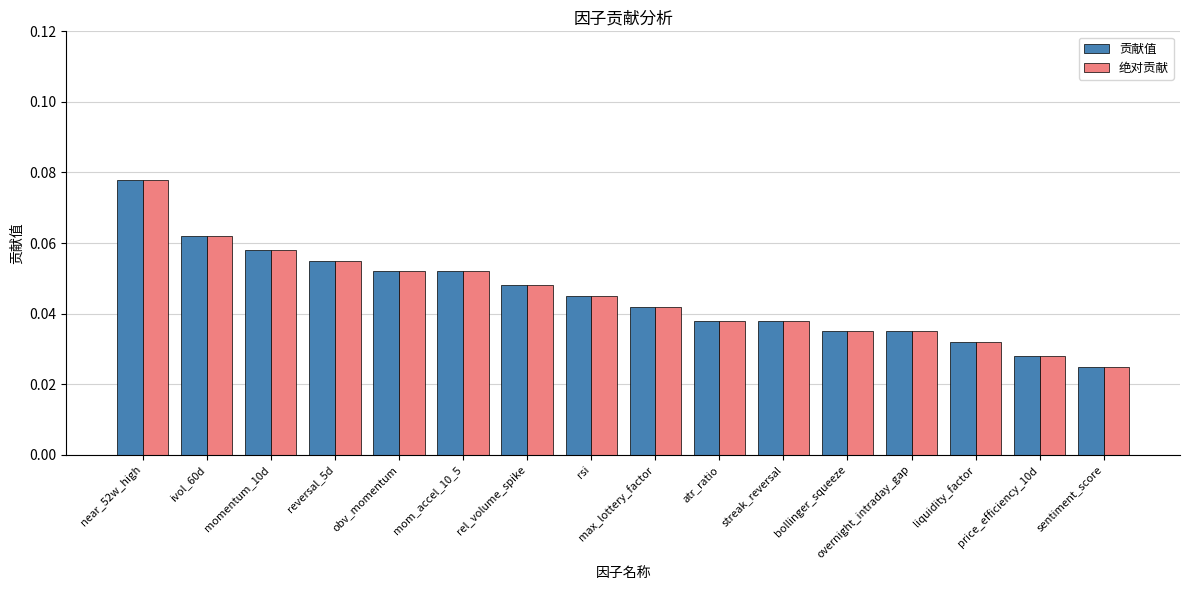

At how many categories does at least one series exceed 0?

16